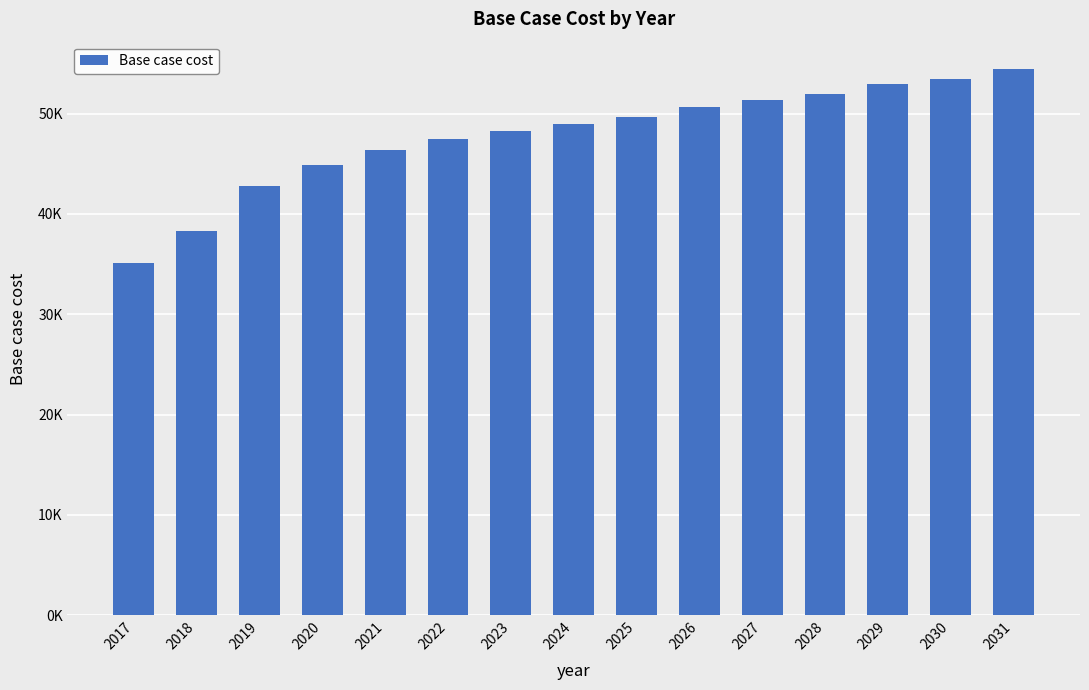

Does the chart contain any negative values?

No